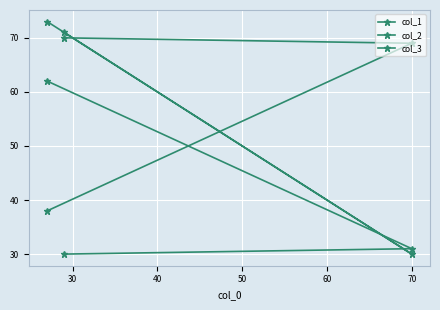

What is the difference between the highest and lowest values at 70?

39